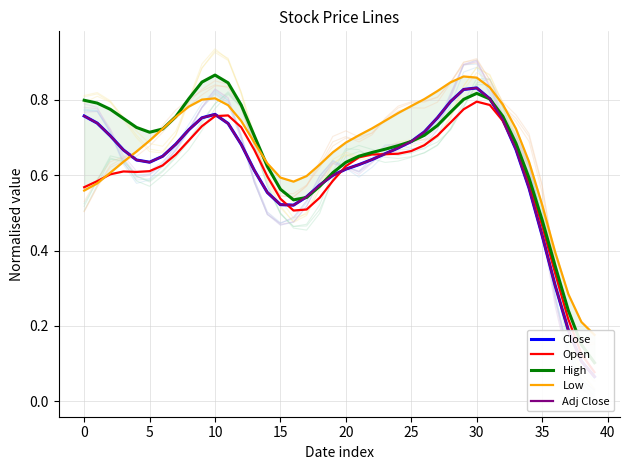

Which series changed the most between 10 and 29?

Low